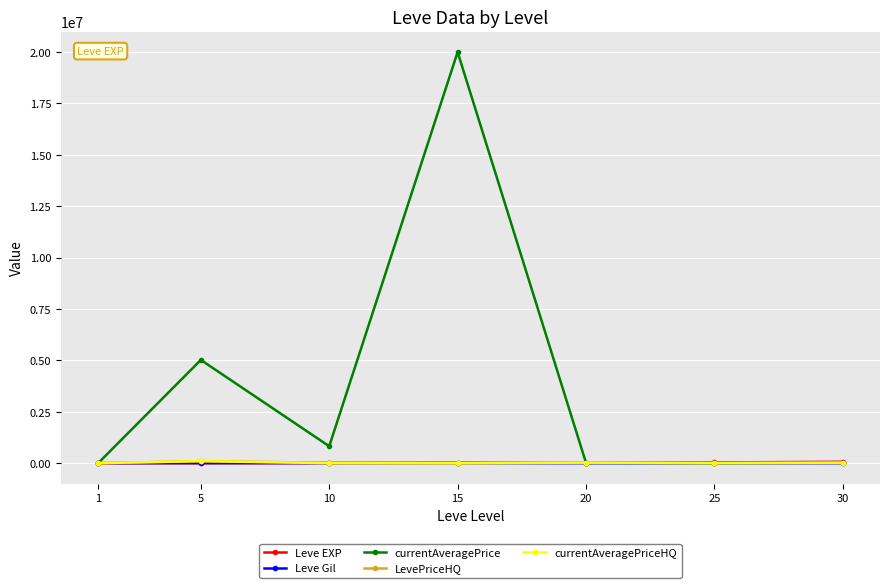

What is the highest value of the currentAveragePrice series?

20000000.0